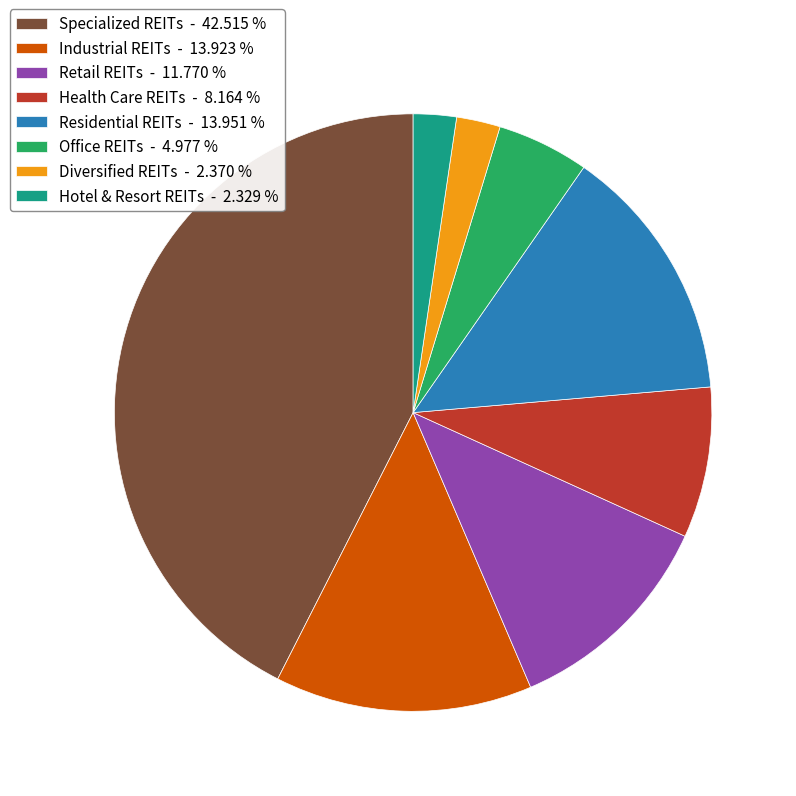

Count the number of slices in the pie.

8